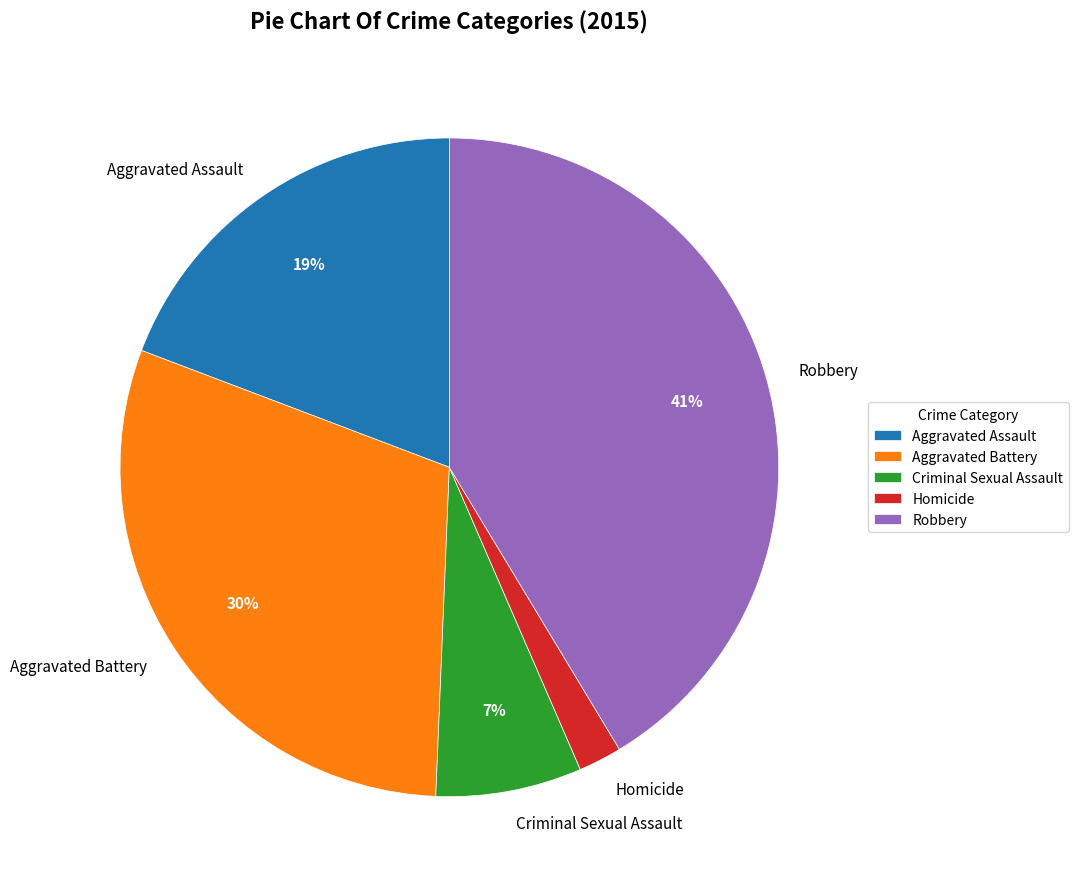

What percentage is the Aggravated Assault slice, to the nearest percent?

19%